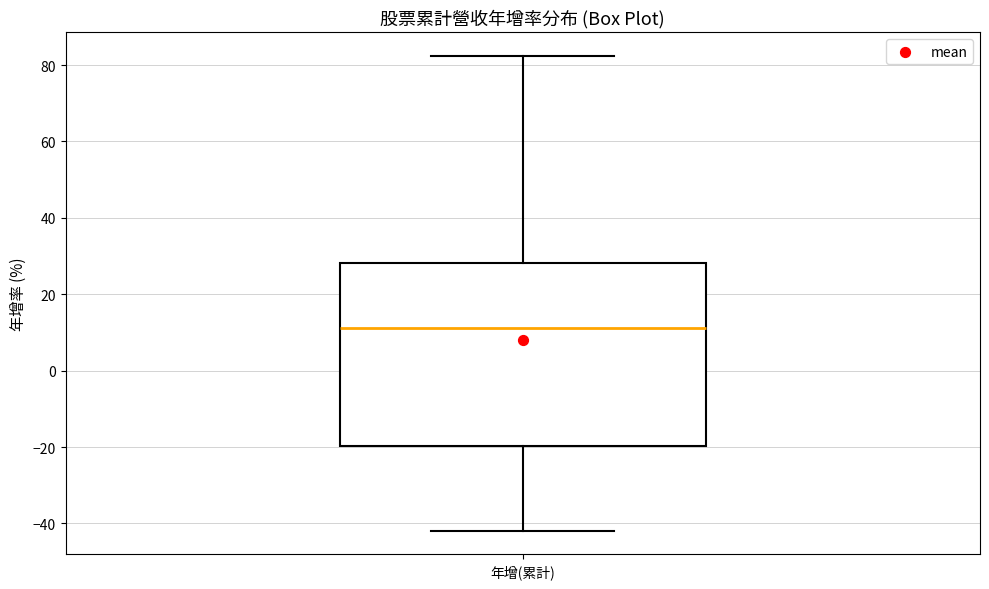

Transcribe this box plot: give where the median line is, the range the box spans, and where the two whiskers end, as read against the y-axis. The values are not printed on the chart, so give them approximately, as read against the axis.

median 12, box -20 to 28, whiskers -42 to 82